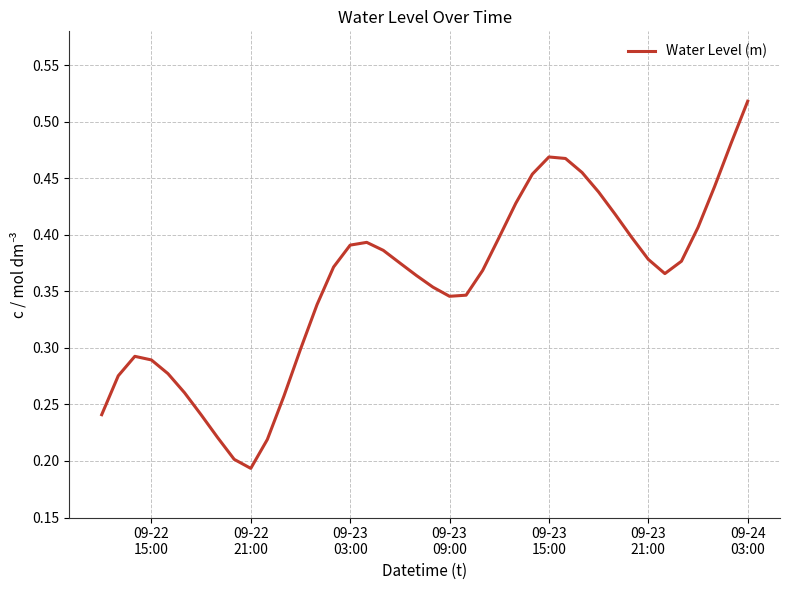

Reading left to right, list all the values displayed in this chart.

0.2	0.3	0.3	0.3	0.3	0.3	0.2	0.2	0.2	0.2	0.2	0.3	0.3	0.3	0.4	0.4	0.4	0.4	0.4	0.4	0.4	0.3	0.3	0.4	0.4	0.4	0.5	0.5	0.5	0.5	0.4	0.4	0.4	0.4	0.4	0.4	0.4	0.4	0.5	0.5